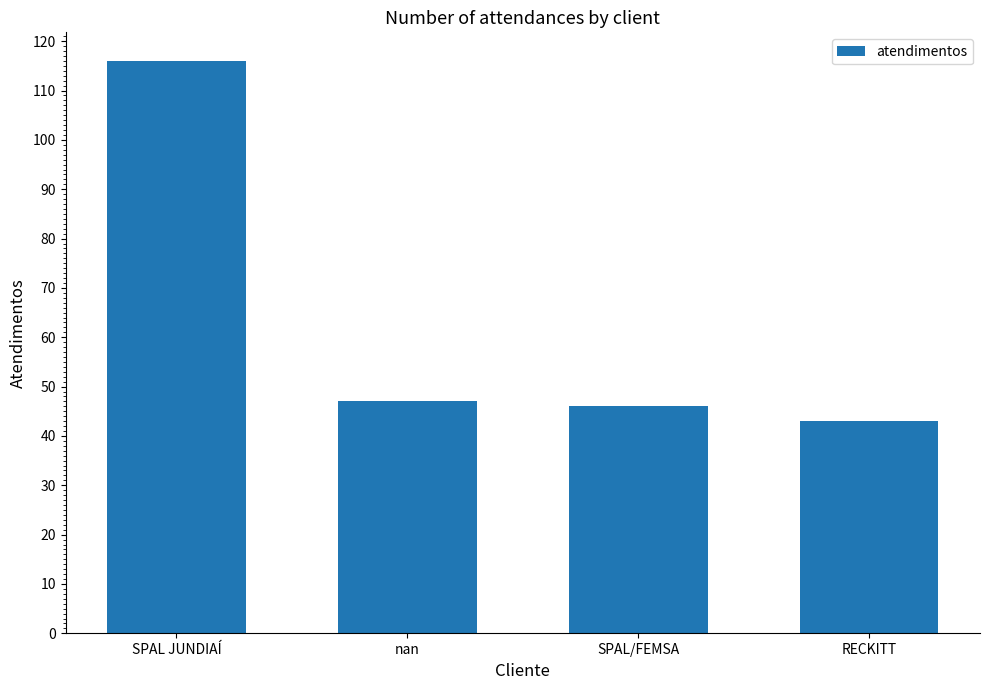

How many data points does each series have?

4